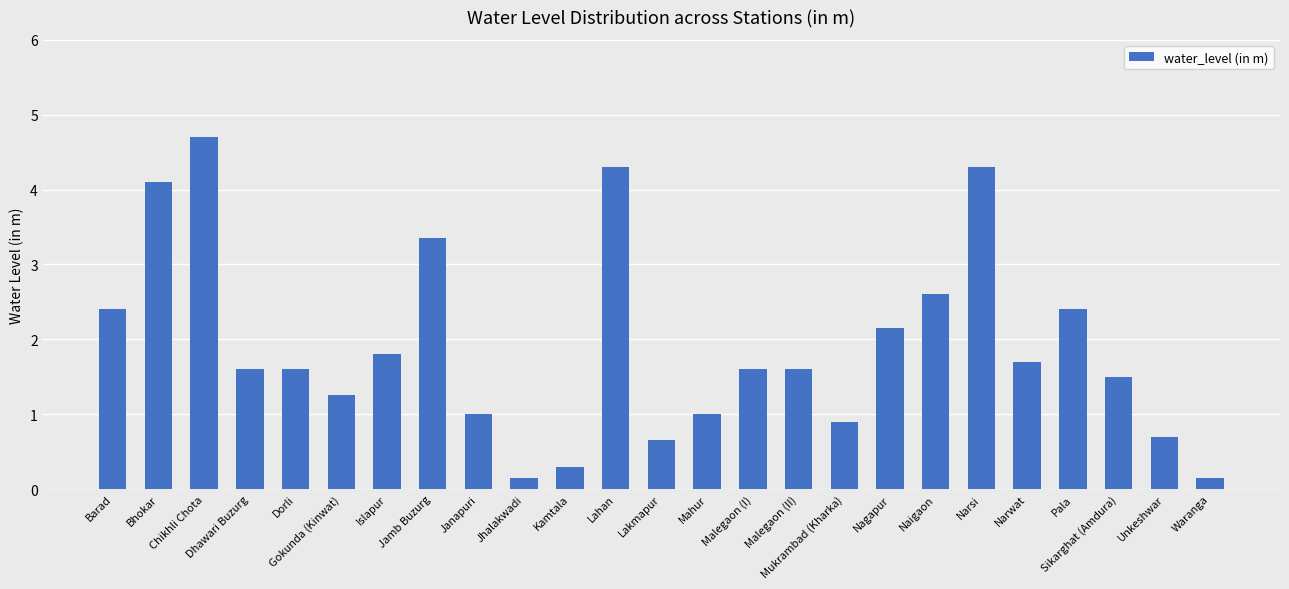

What is the greatest value displayed?

4.7